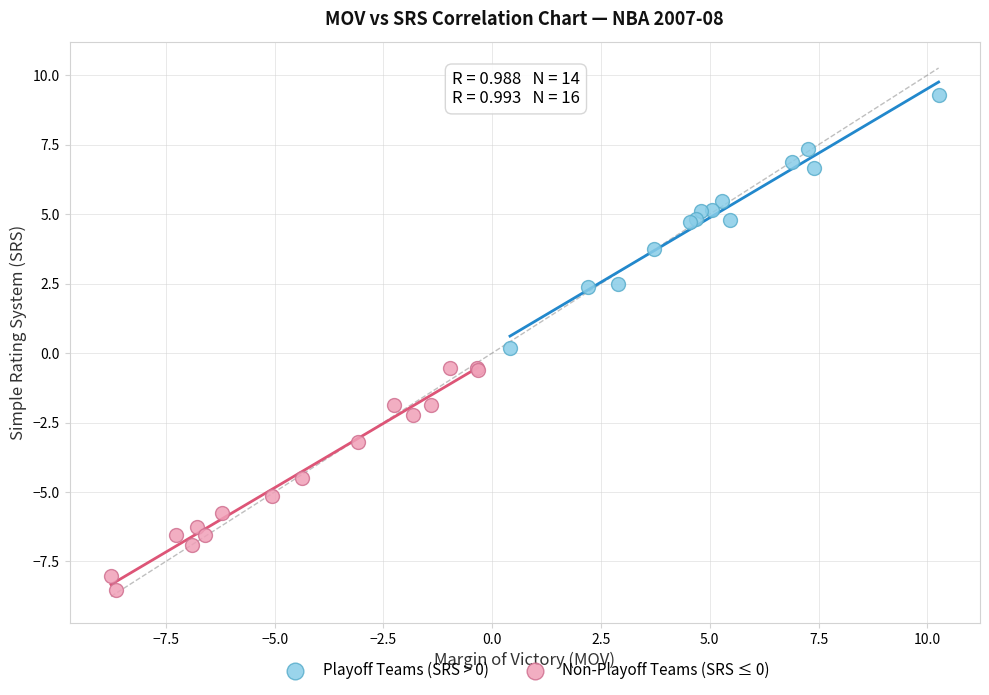

Which series contains the highest Y value?

Playoff Teams (SRS > 0)